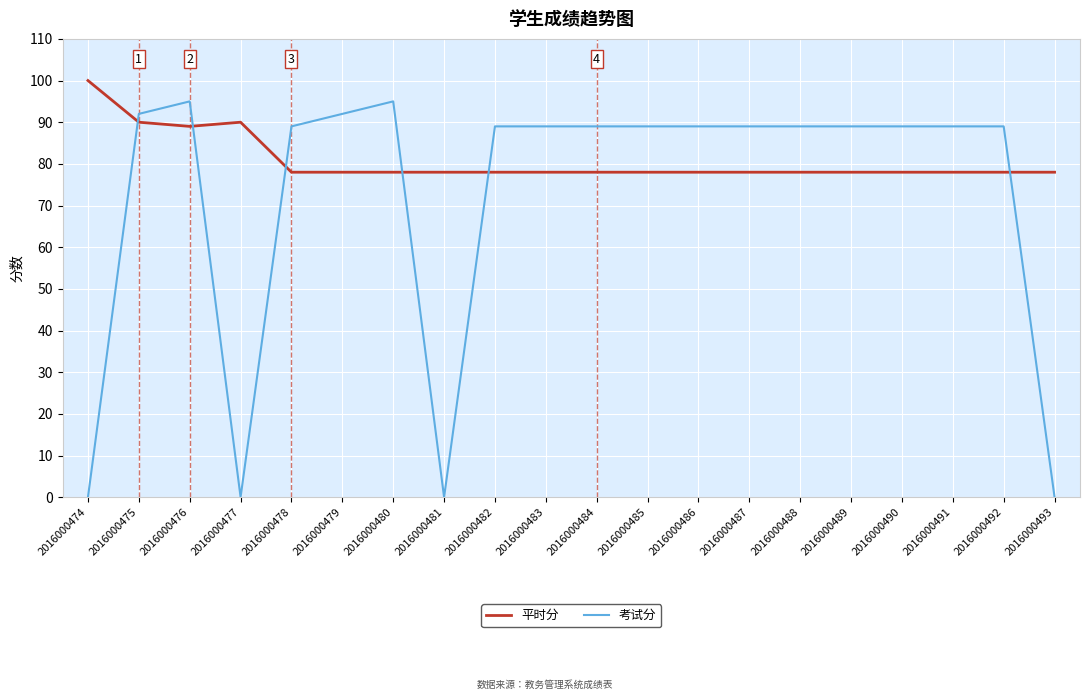

In 考试分, how many points are lower than both neighbors (excluding endpoints)?

2